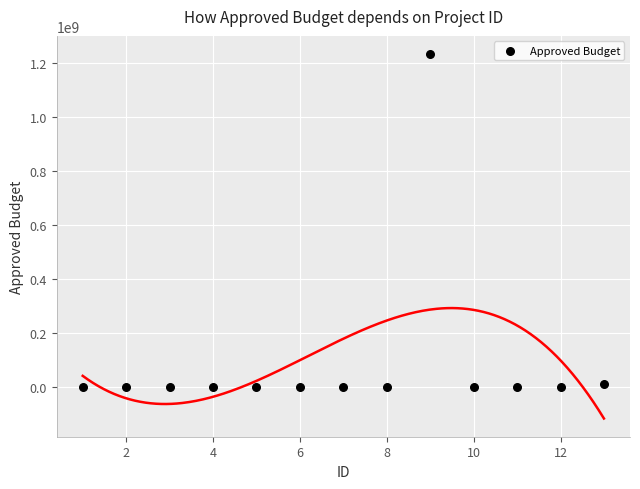

What is the range of X values (max minus min)?

12